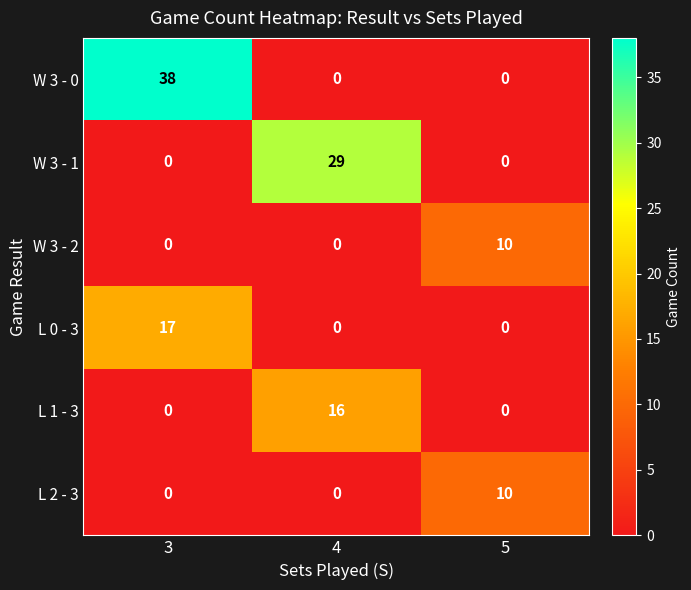

Which series has the largest total across all categories?

W 3 - 0